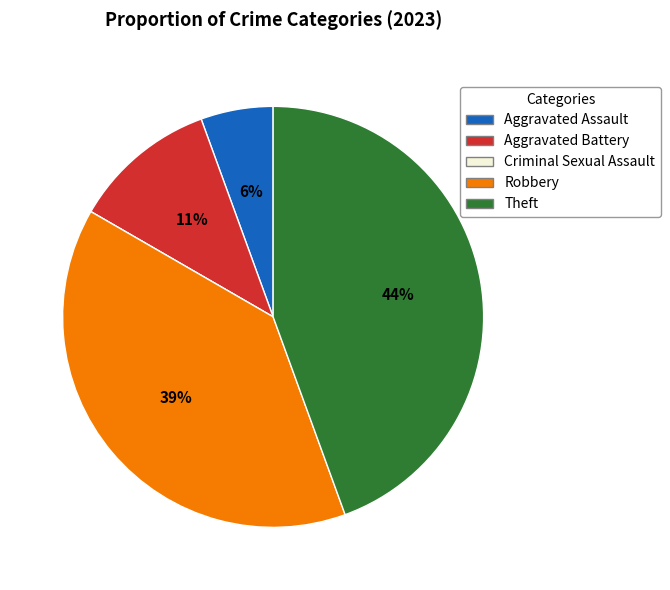

Which slice is the largest?

Theft